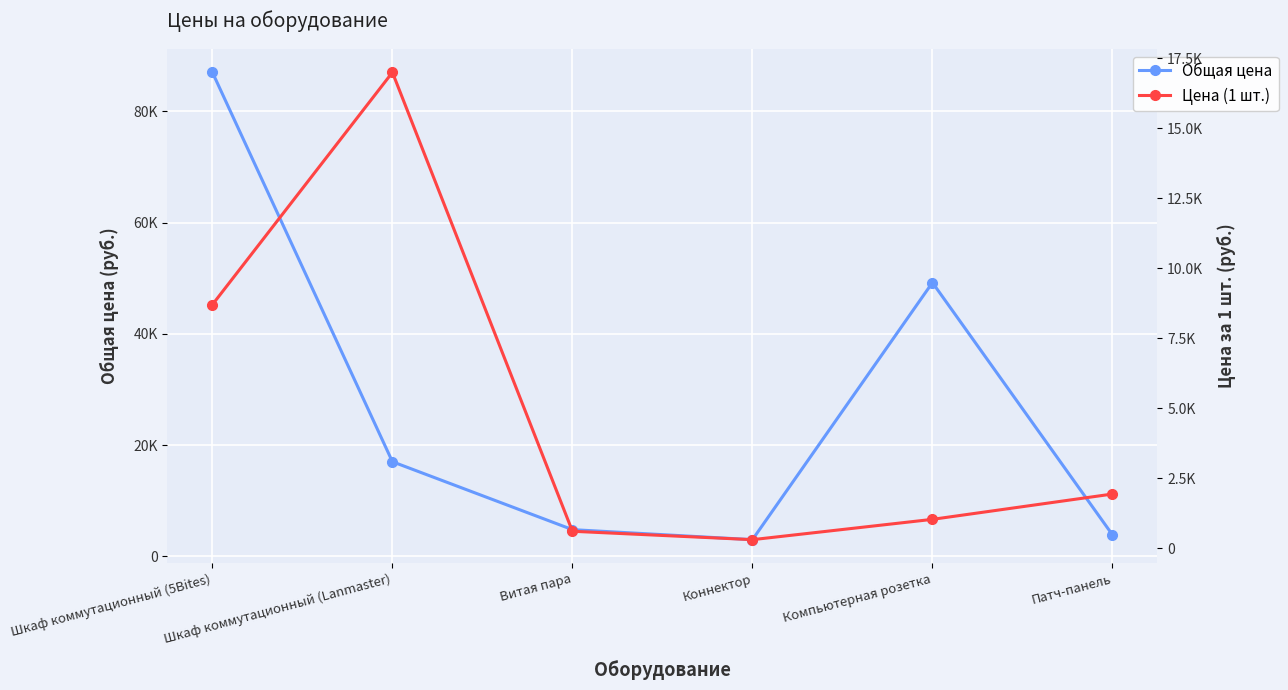

How many data points does each series have?

6